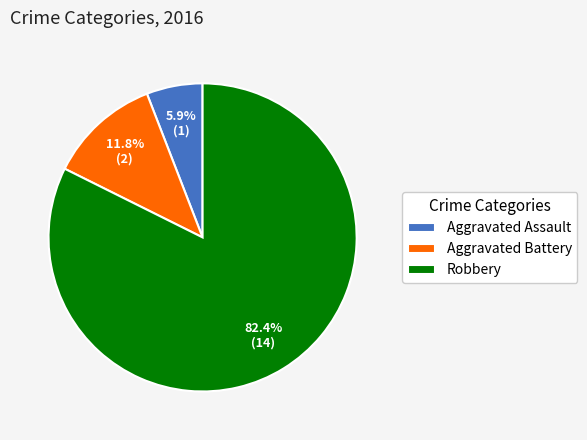

What portion of the pie excludes Aggravated Battery?

88.2%